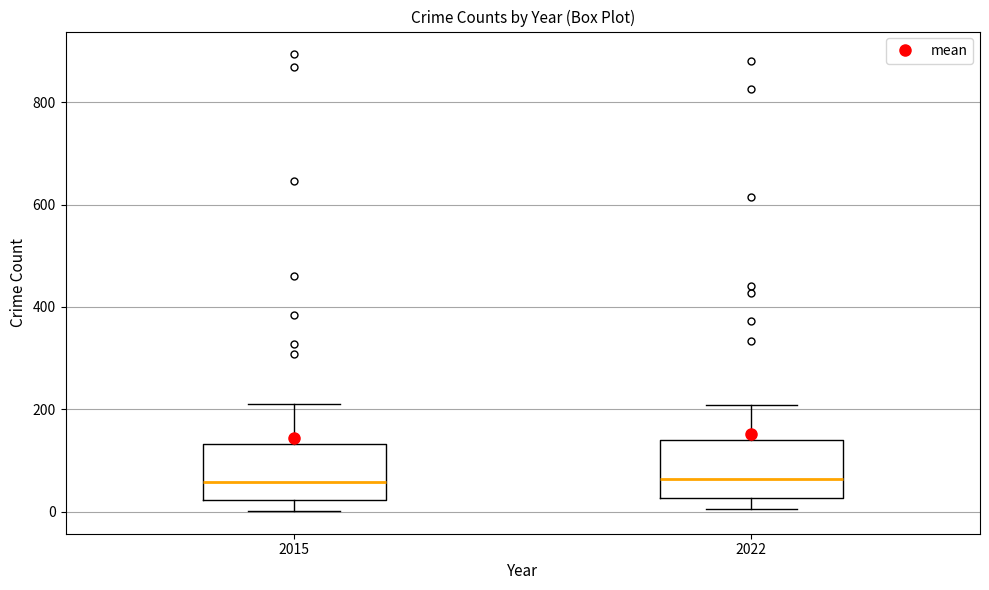

Where does the lower whisker of the box at x = 2022 end on the y-axis? The values are not printed on the chart, so give them approximately, as read against the axis.

0